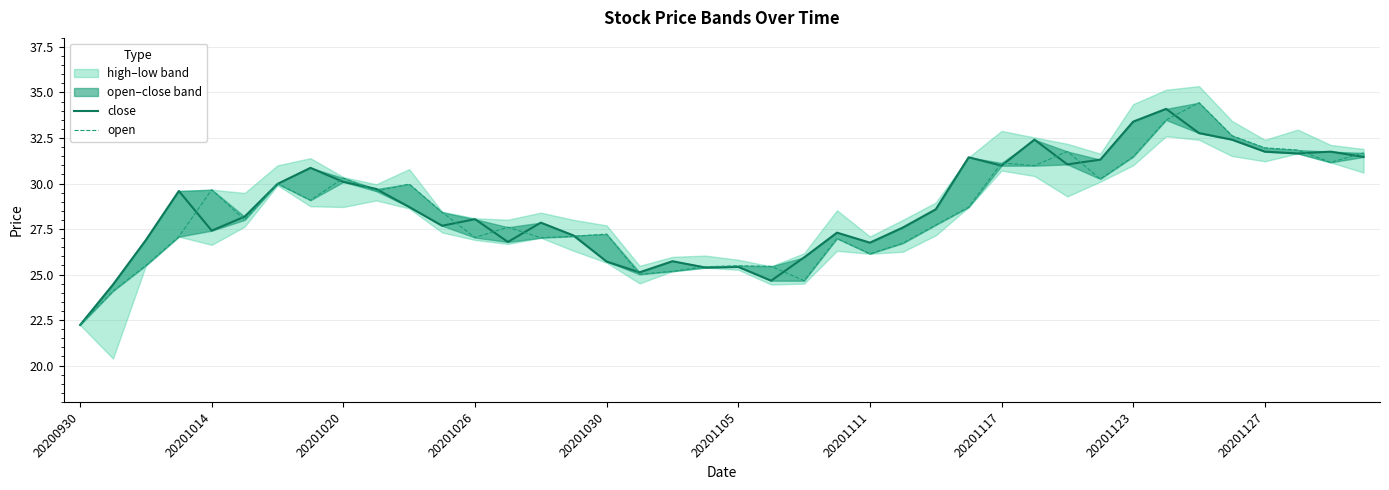

Is the value of open at 20201111 greater than the value of close at 28?

No